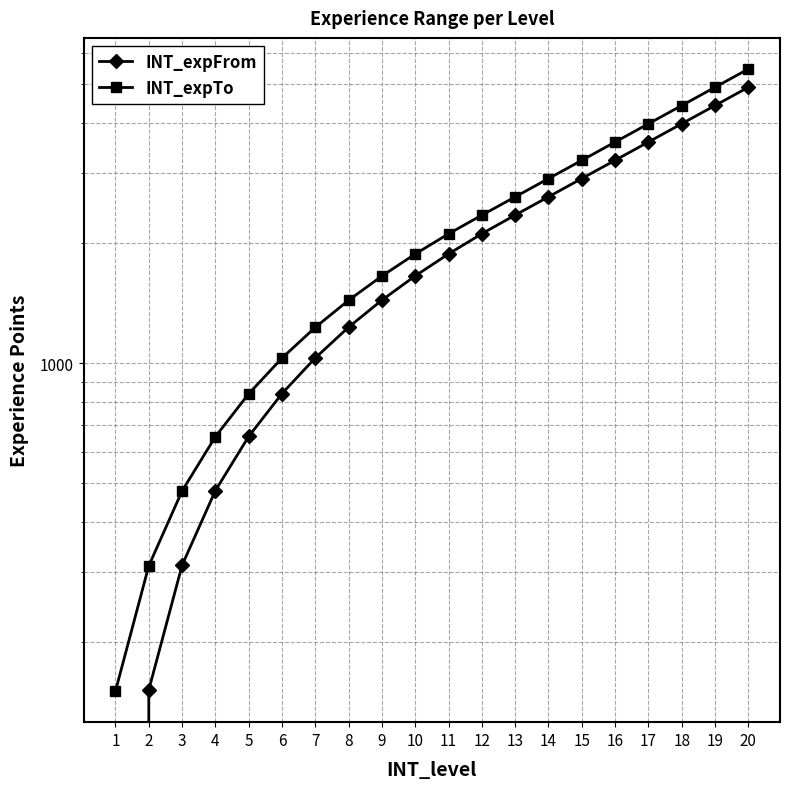

List the series in order of their peak value, lowest first.

INT_expFrom, INT_expTo